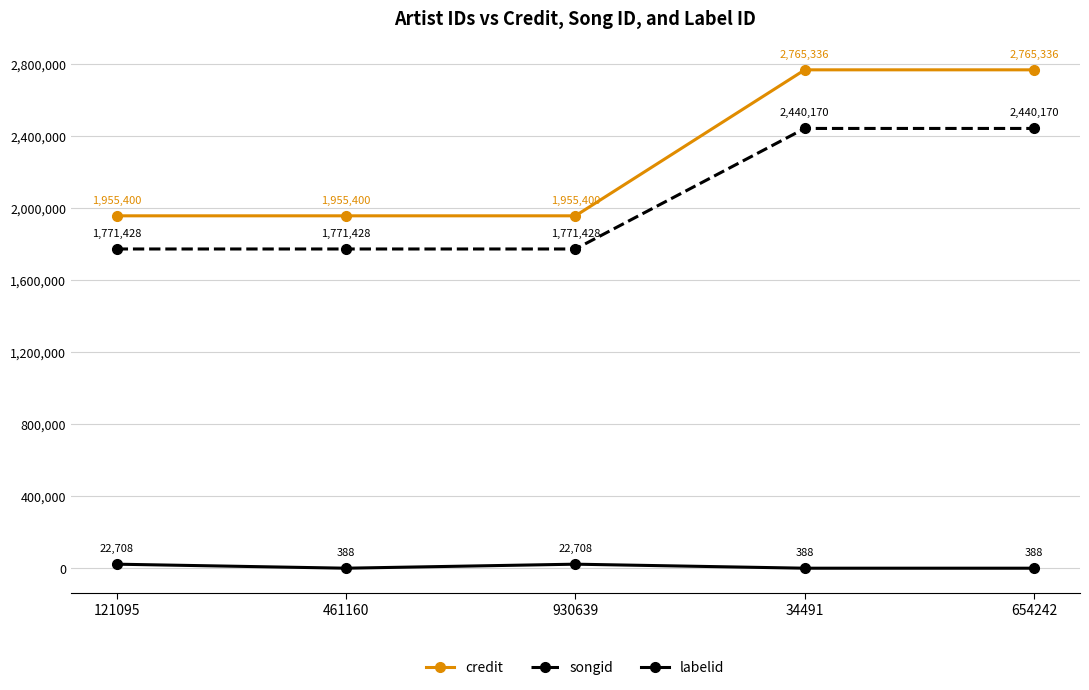

What is the value of the songid point at the 4th from the left?

2440170